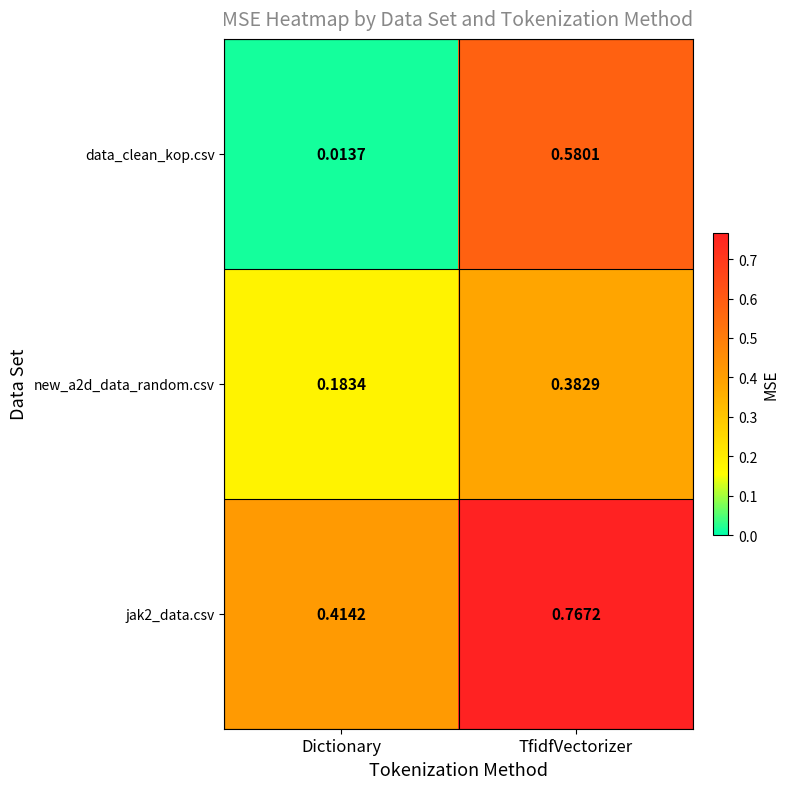

Is the value of data_clean_kop.csv at TfidfVectorizer greater than the value of new_a2d_data_random.csv at Dictionary?

Yes